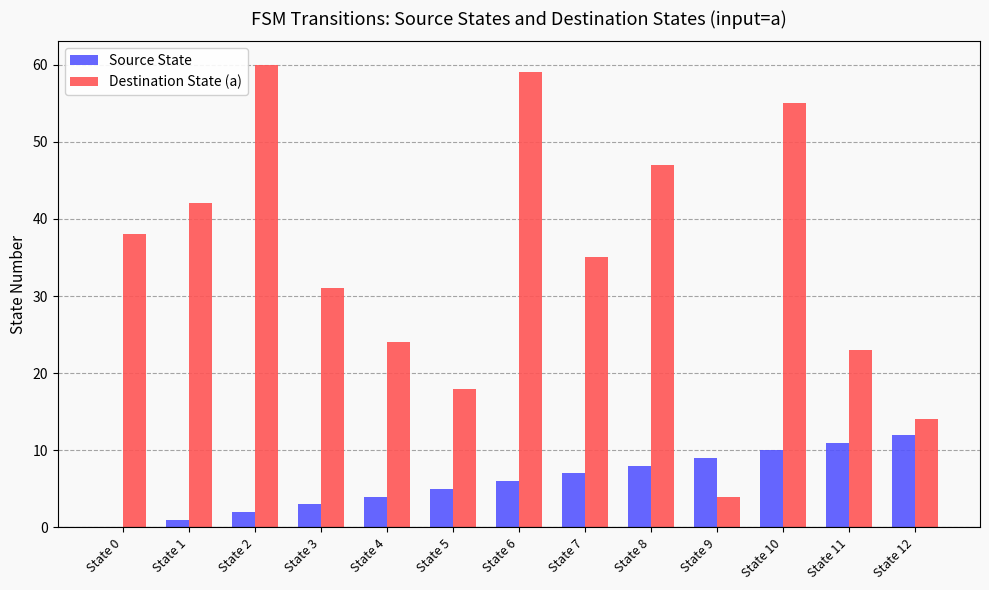

Read the Source State value at State 8, to the nearest 5.

10